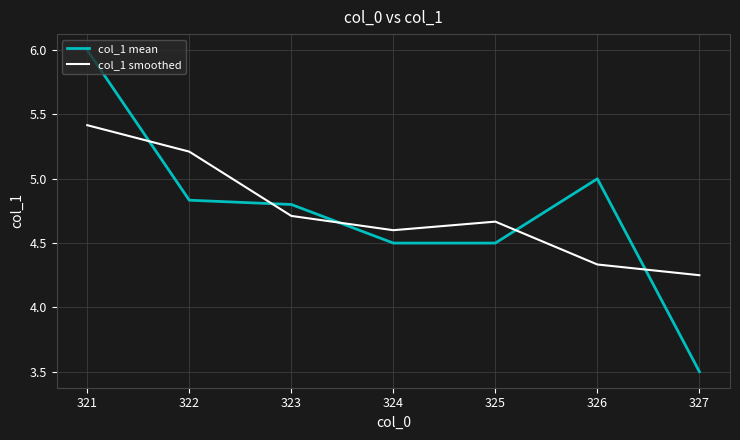

Is it true that col_1 smoothed equals 4.6 at 324?

True